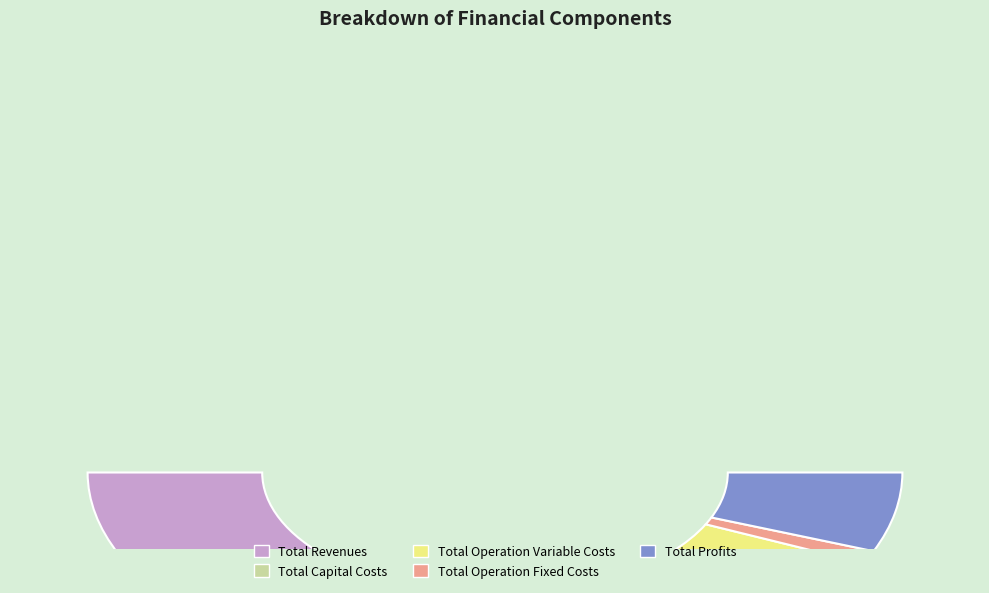

To the nearest percent, what is the combined percentage of Total Operation Variable Costs and Total Profits?

47%